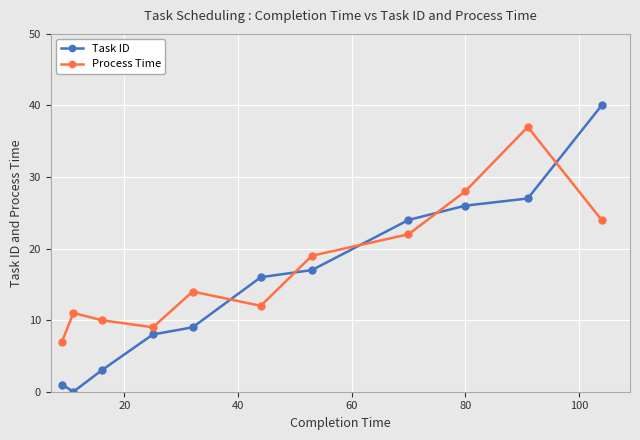

What is the value of the Process Time point at the 4th from the left?

9